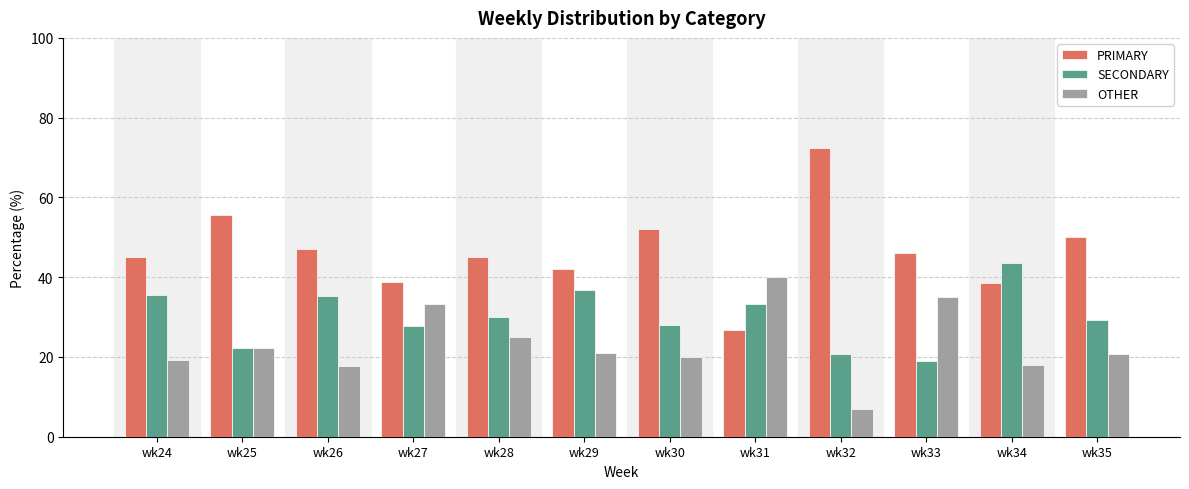

What is the spread (max minus min) of values at wk30?

32.0